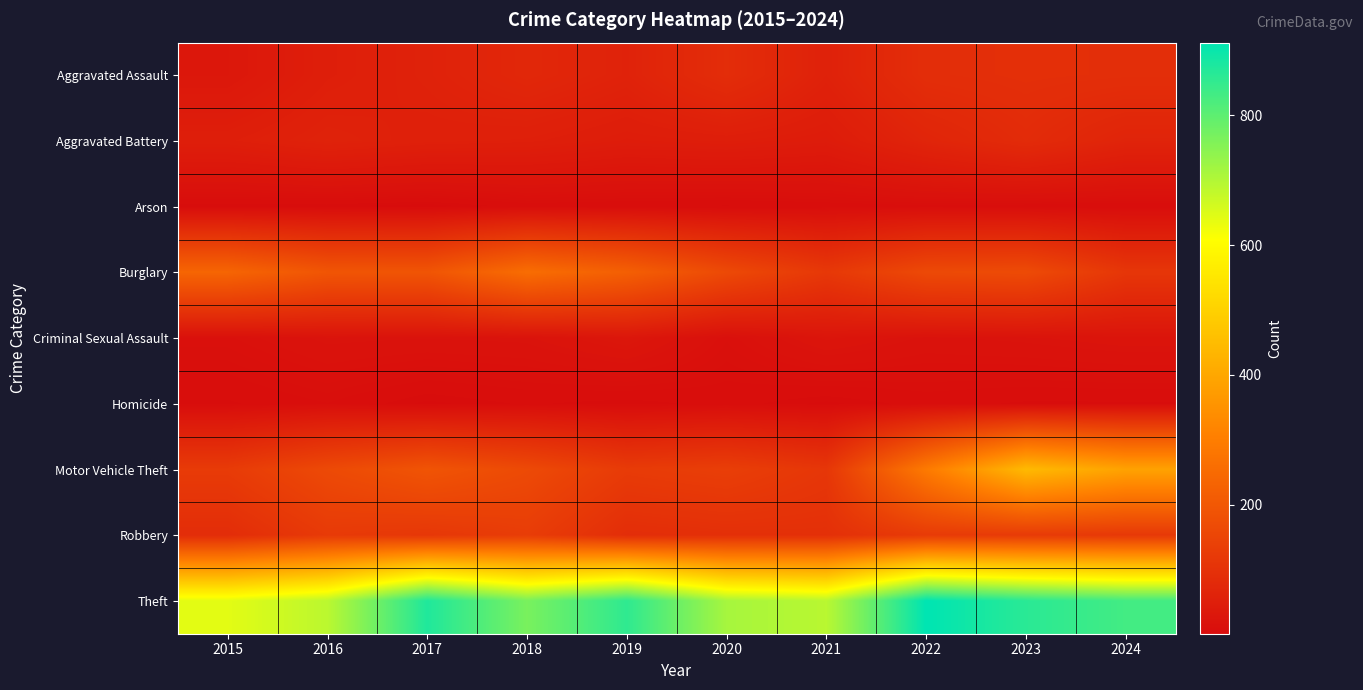

Which series has the largest range (max minus min)?

Motor Vehicle Theft